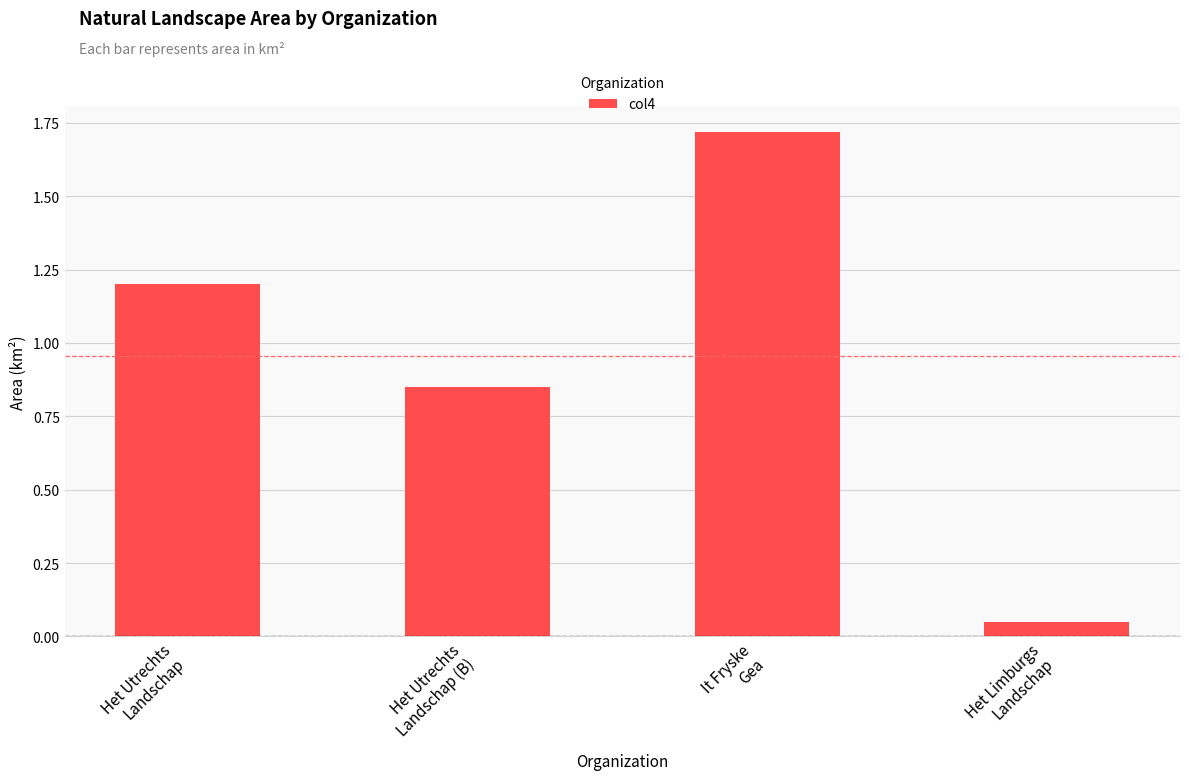

Rank the categories by value from highest to lowest.

It Fryske
Gea, Het Utrechts
Landschap, Het Utrechts
Landschap (B), Het Limburgs
Landschap